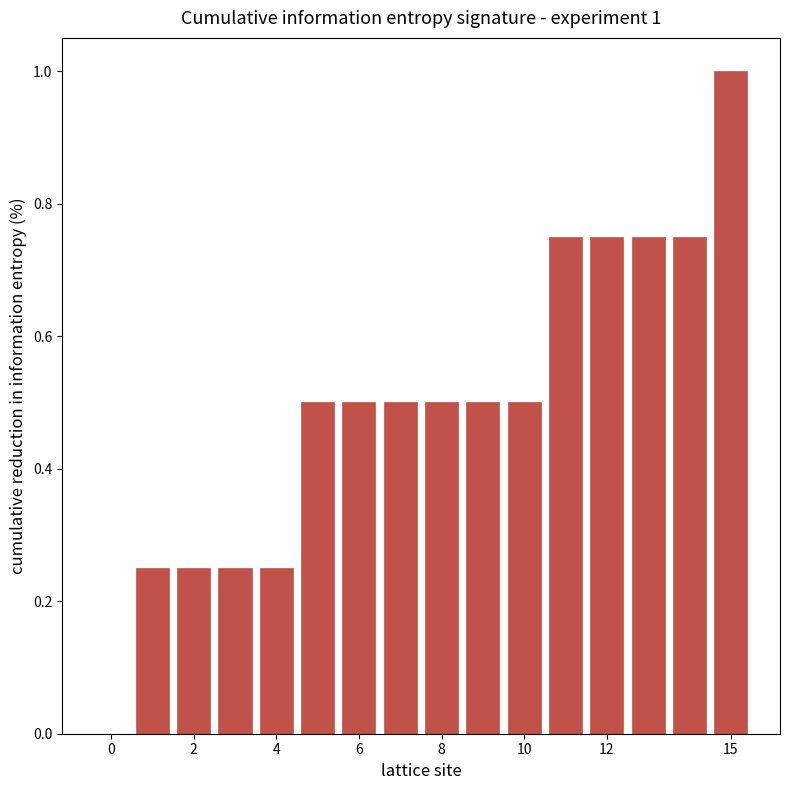

What is the greatest value displayed?

1.0